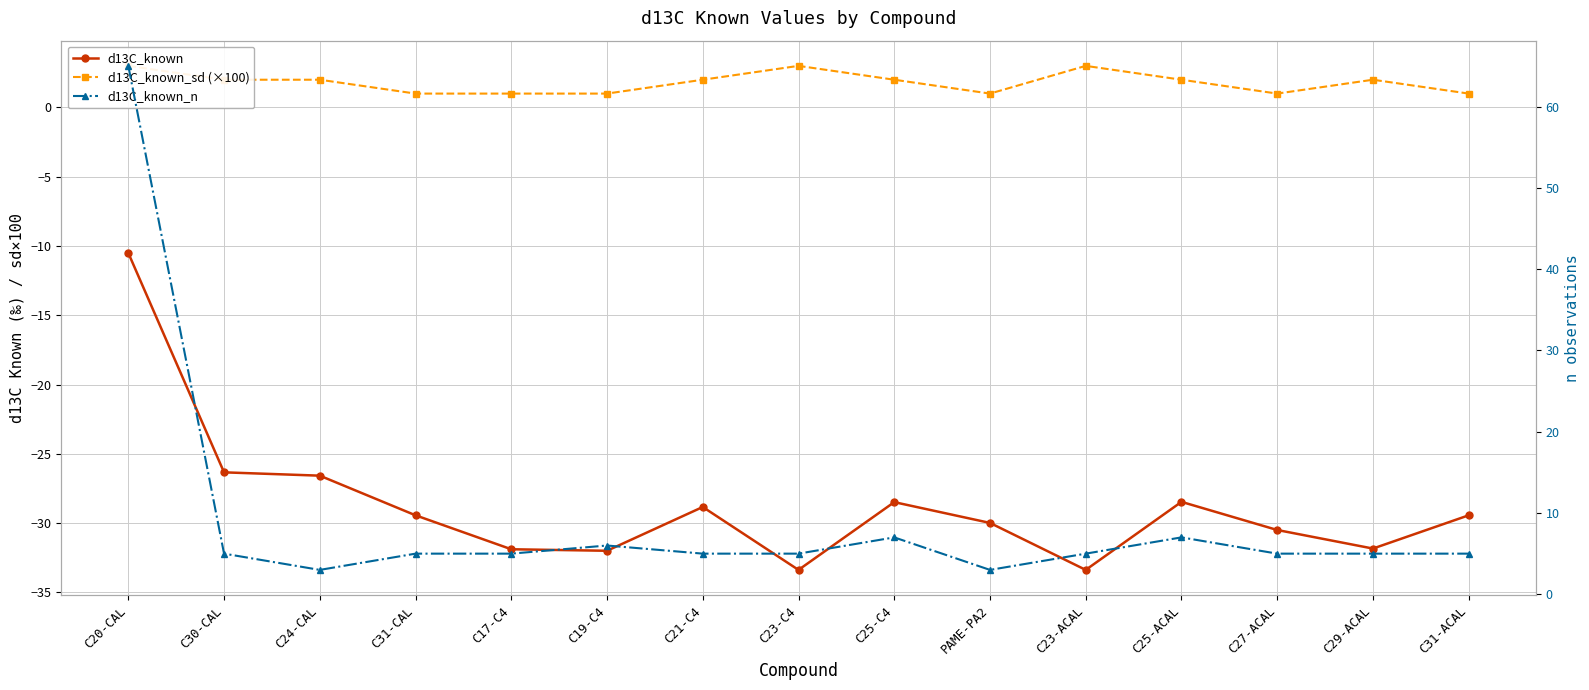

True or false: d13C_known and d13C_known_sd (×100) cross at least once.

False